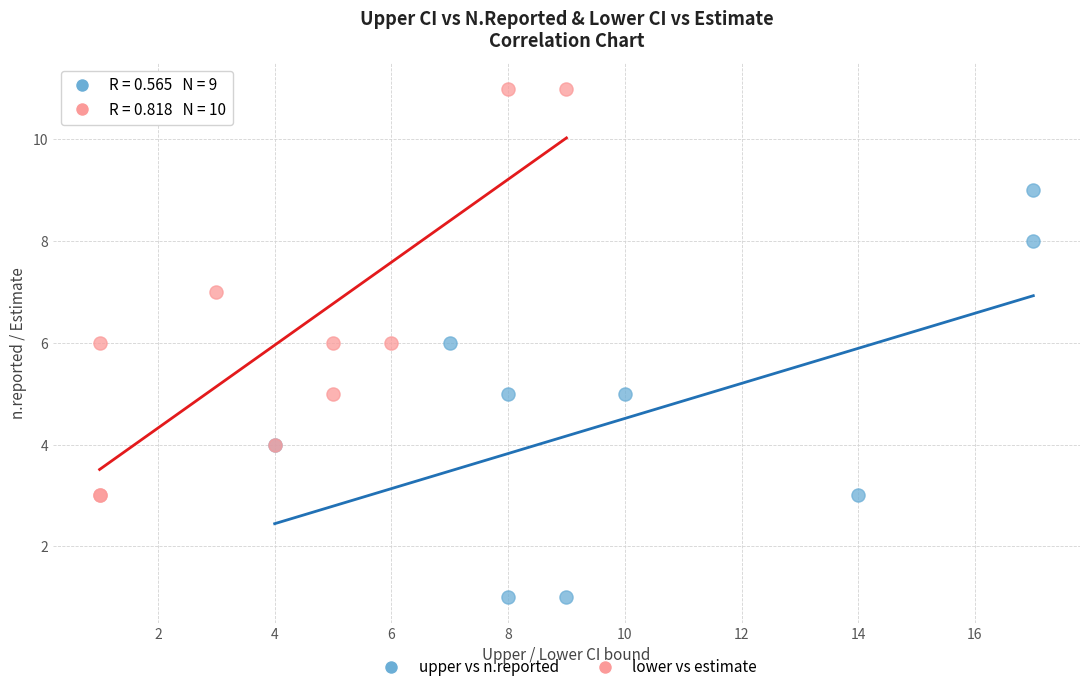

What are all the series names shown in the legend?

upper vs n.reported, lower vs estimate